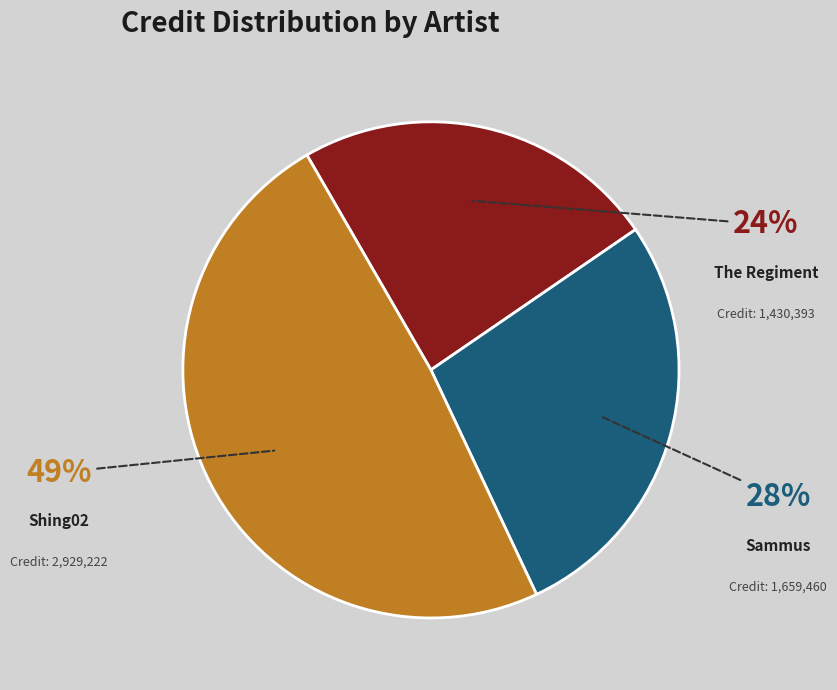

Does Sammus represent more than half of the total?

No